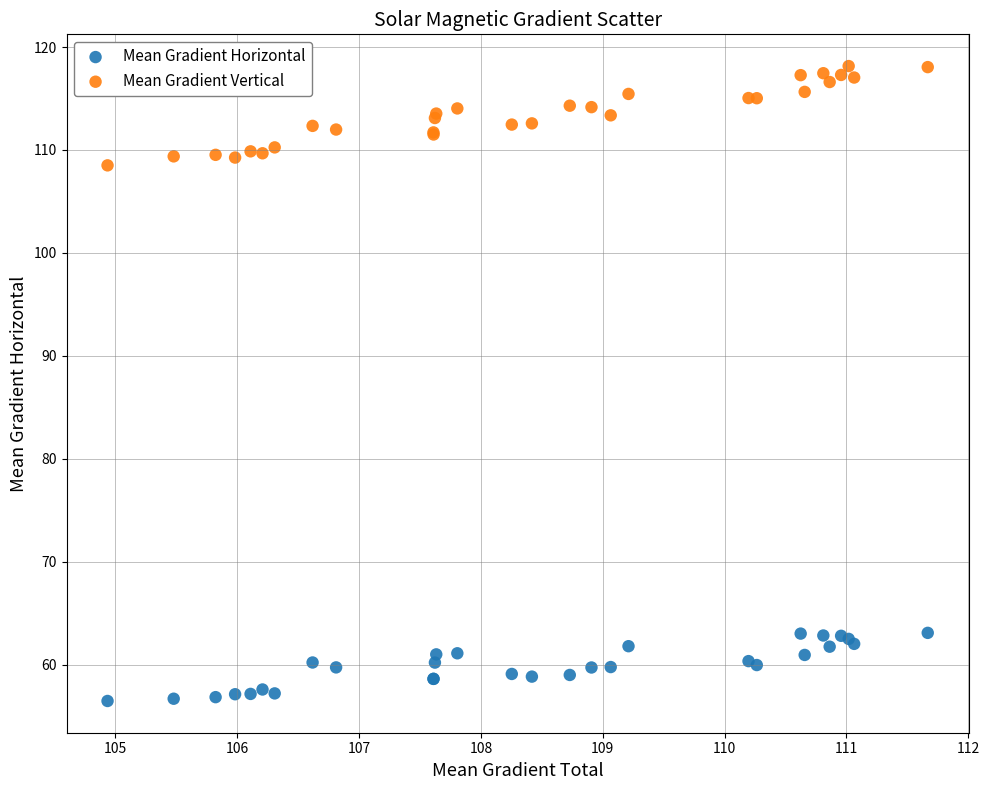

Across all series, what Y value is closest to 87?

108.5